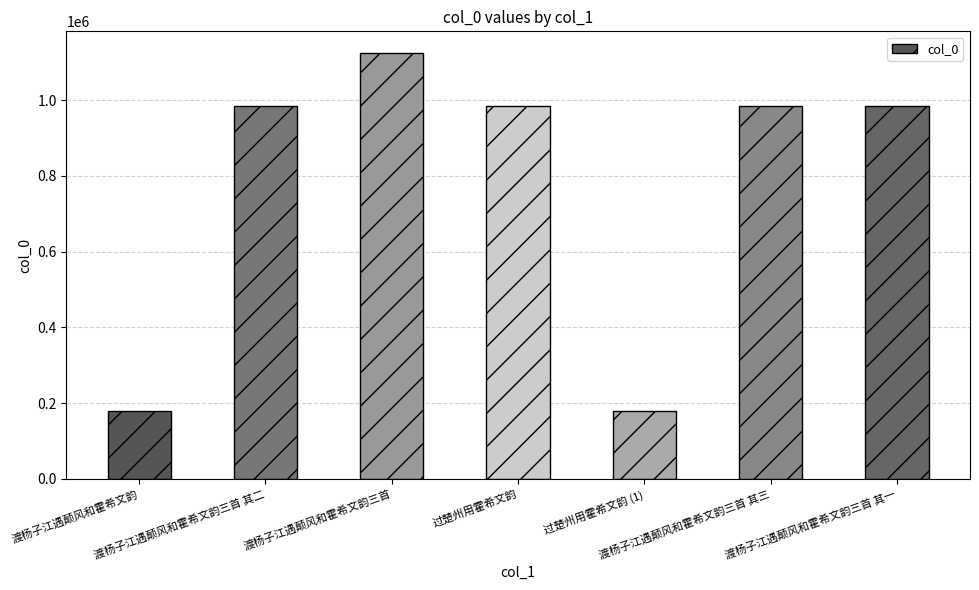

What is the average value?

774156